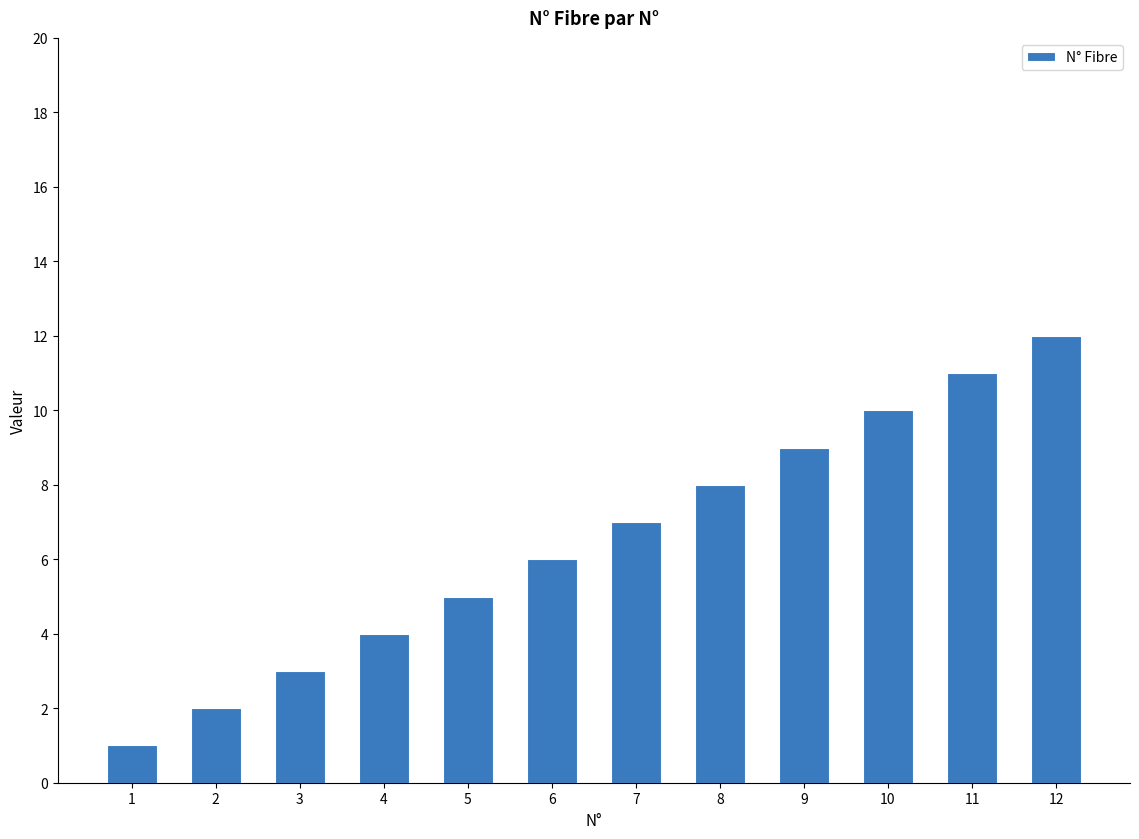

What is the change in value from 9 to 11?

+2